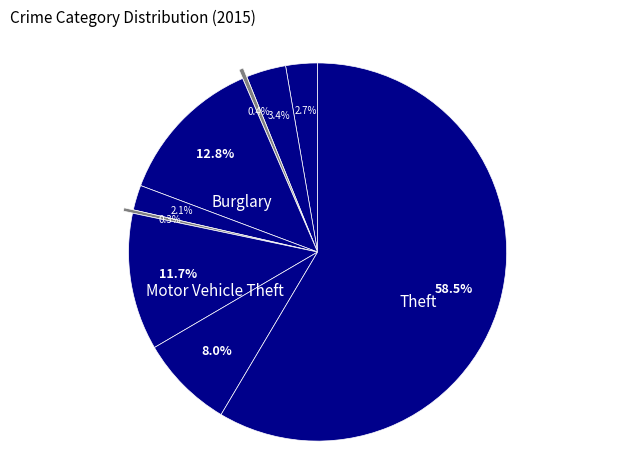

Is there a majority slice in this chart?

Yes